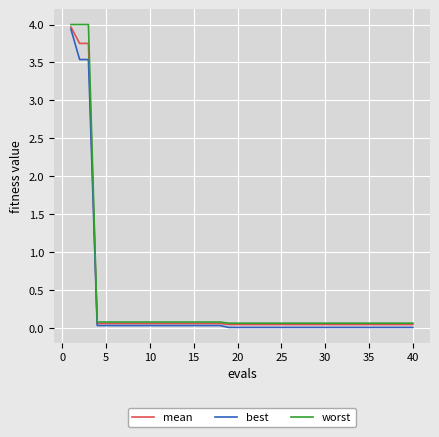

What is the highest value of the best series?

3.9